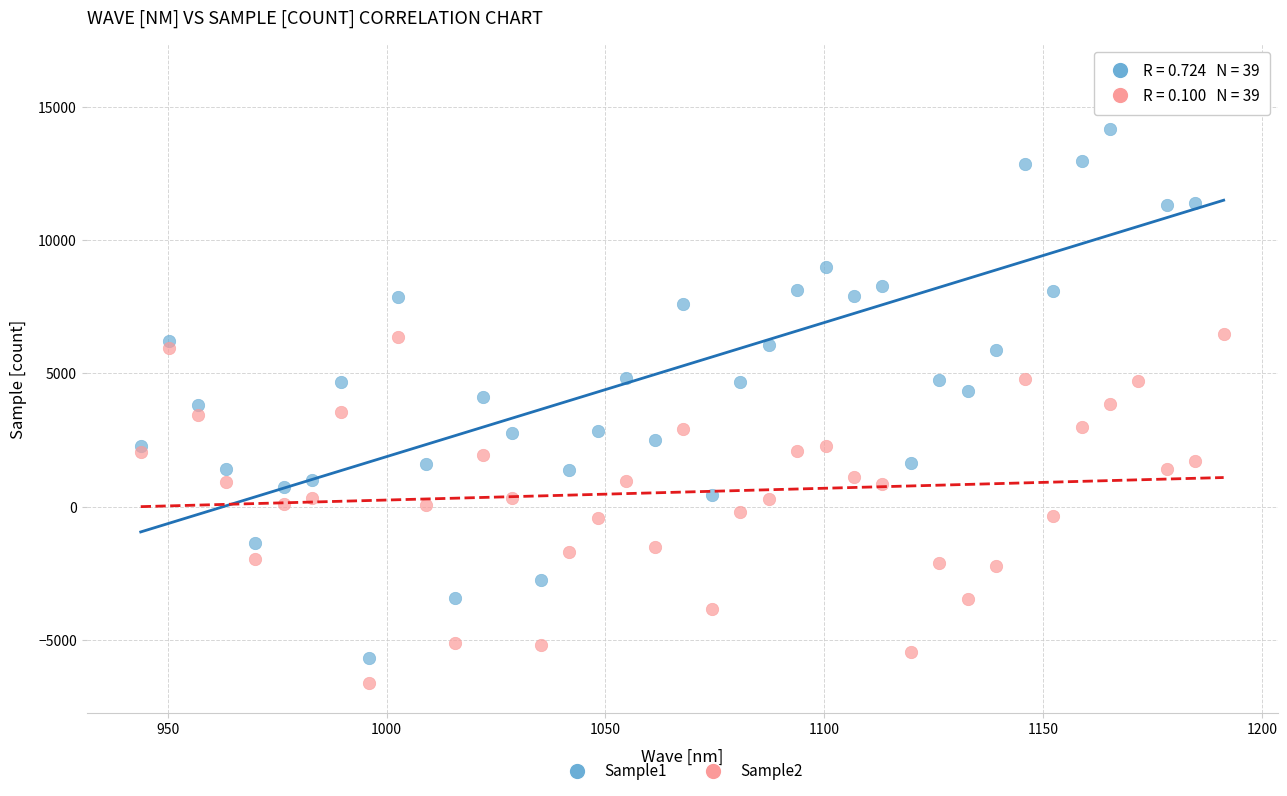

What is the X range (max minus min) for the scatter plot?

247.4